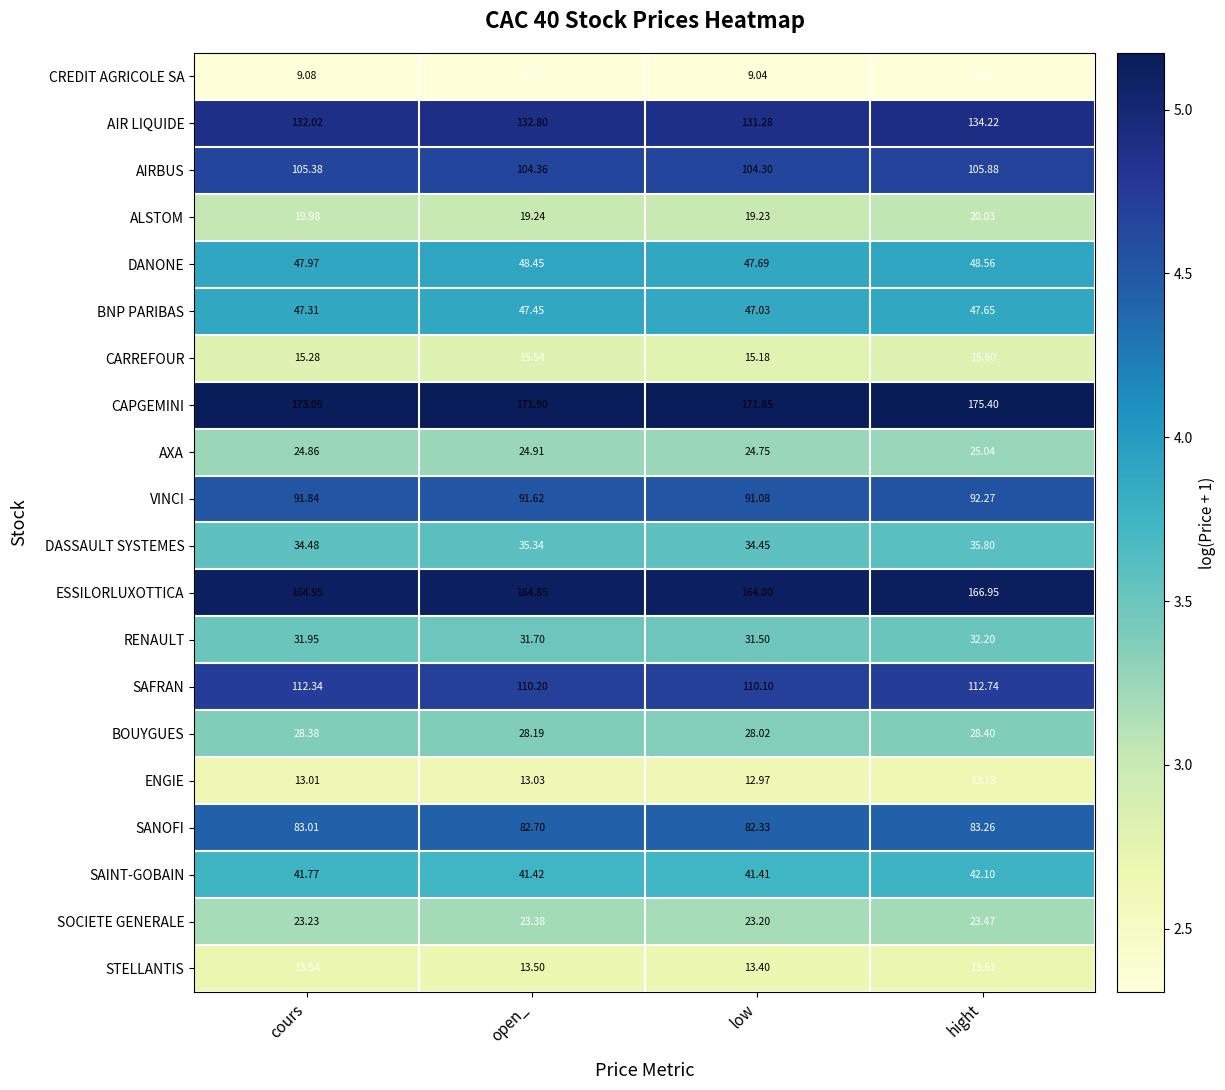

Which series has the largest total across all categories?

CAPGEMINI